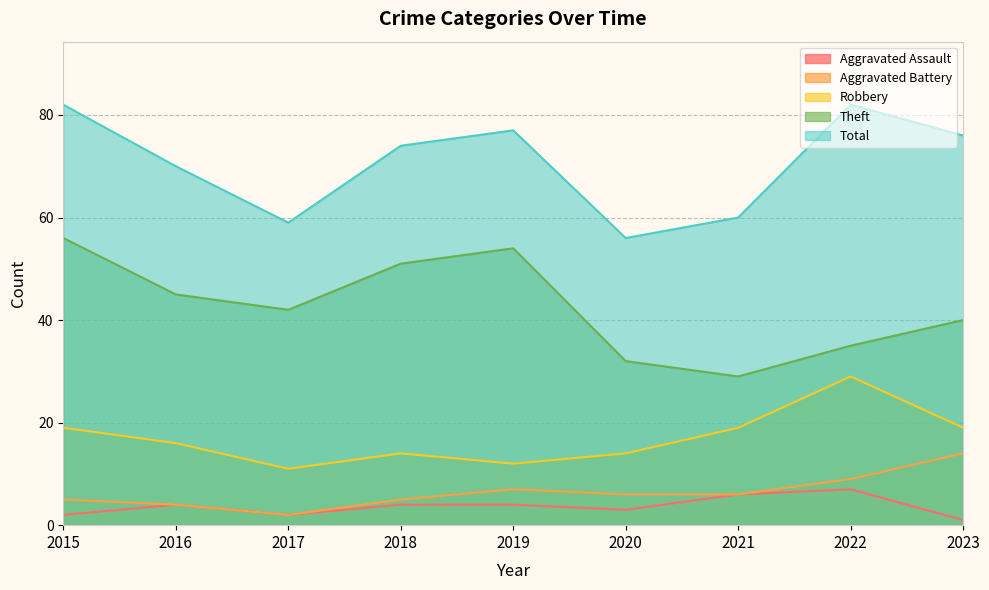

Which category has the highest value in the Robbery series?

2022